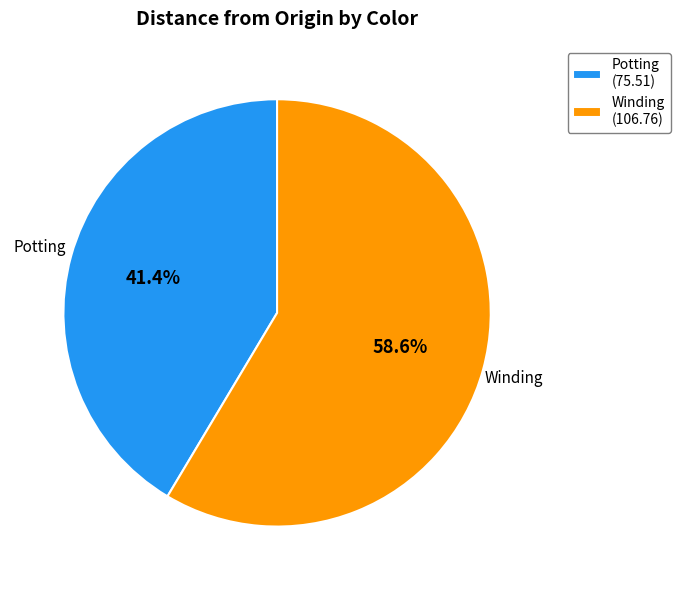

What is the majority slice?

Winding